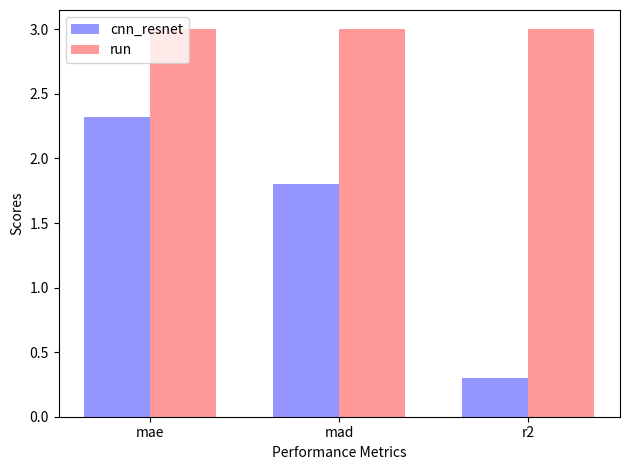

How many series are shown in this chart?

2